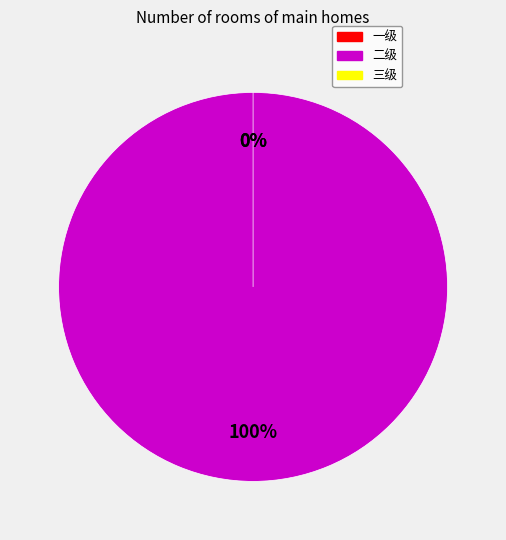

To the nearest percent, what is the difference between the 三级 and 二级 slice percentages?

100%